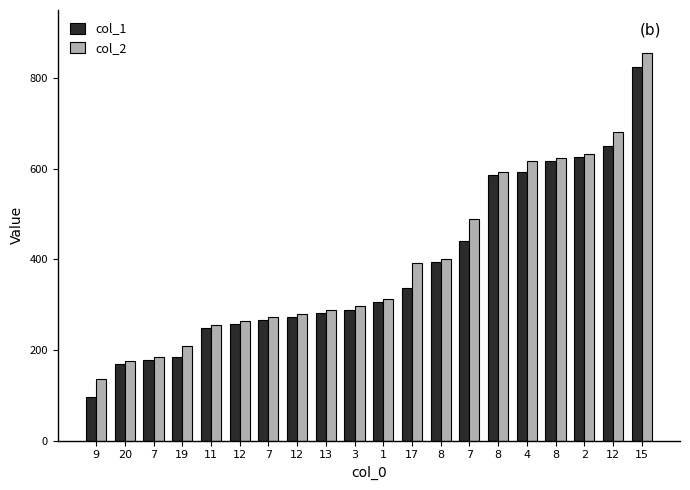

At which category does the chart reach its minimum across all series?

9